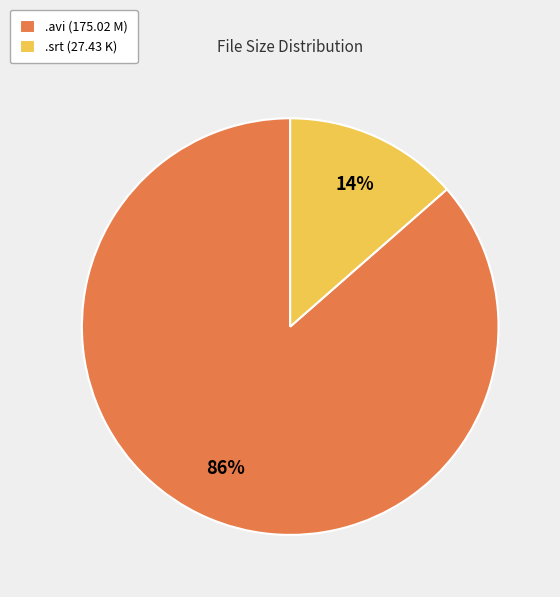

Which slice represents more than half of the pie?

.avi (175.02 M)